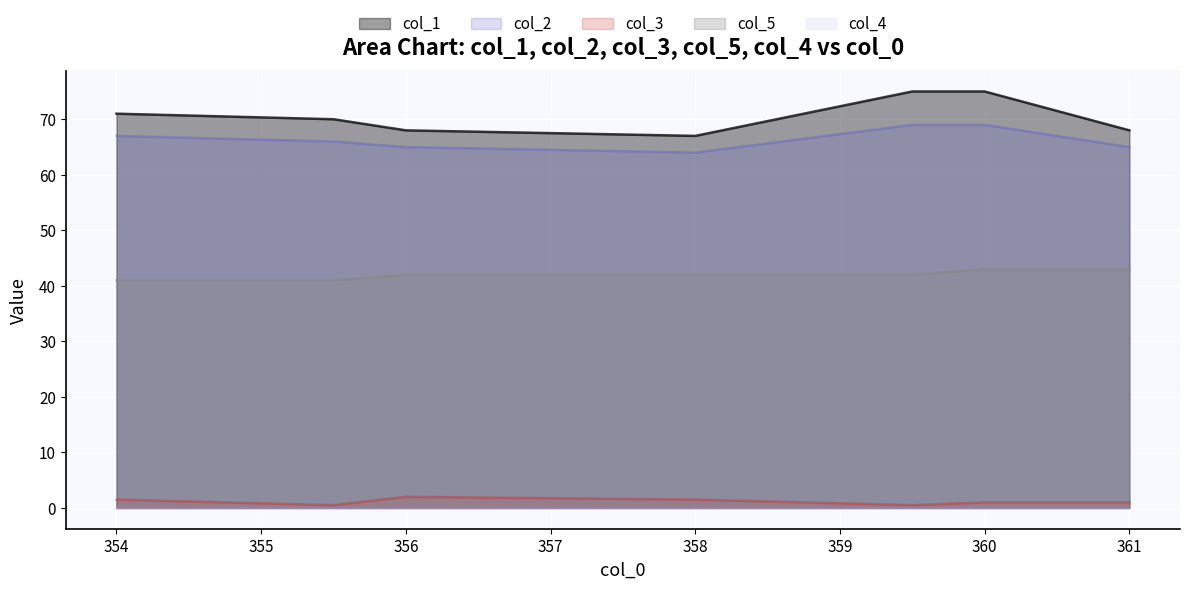

True or false: col_3 and col_1 intersect in this chart.

False